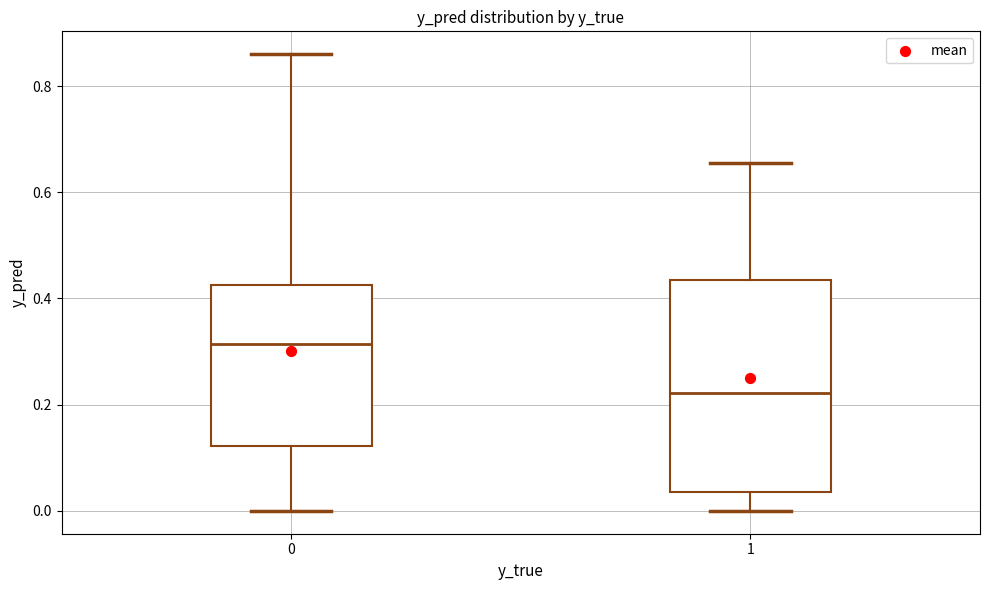

Which box is the tallest, from its lower edge to its upper edge?

1